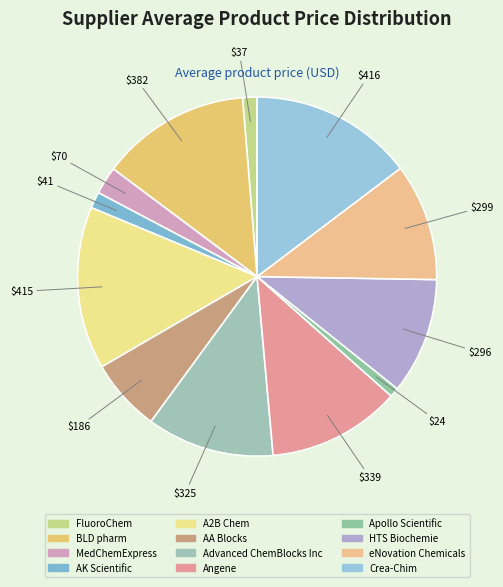

How many slices are in this pie chart?

12